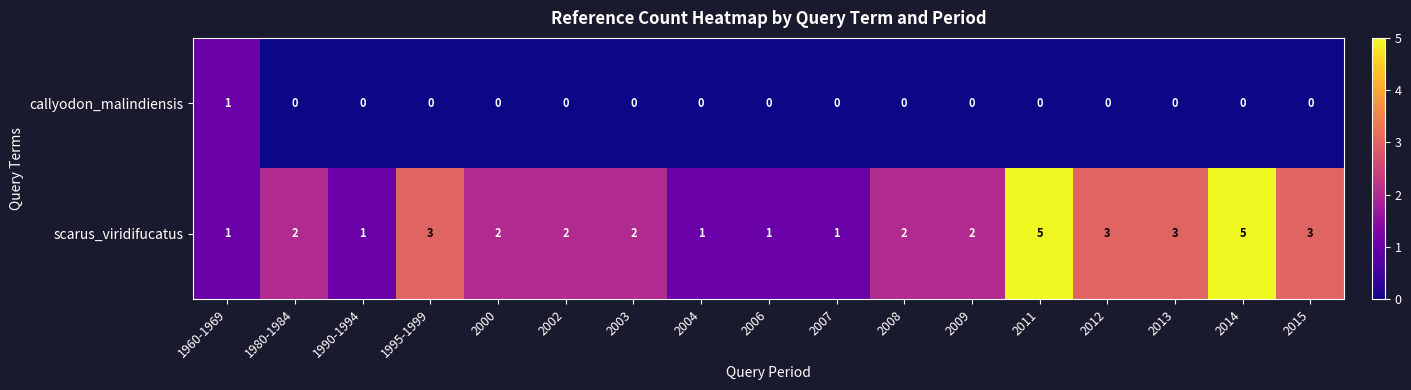

What is the highest value of the scarus_viridifucatus series?

5